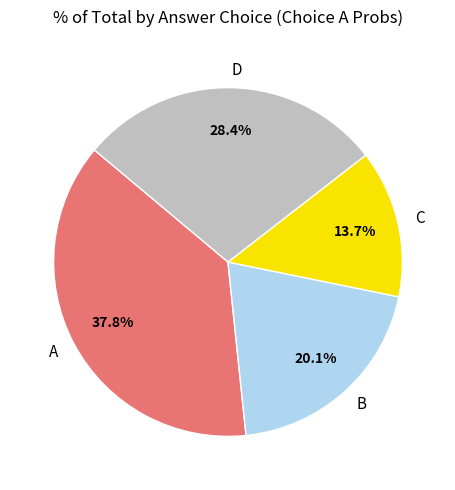

To the nearest percent, what percentage of the pie is C?

14%